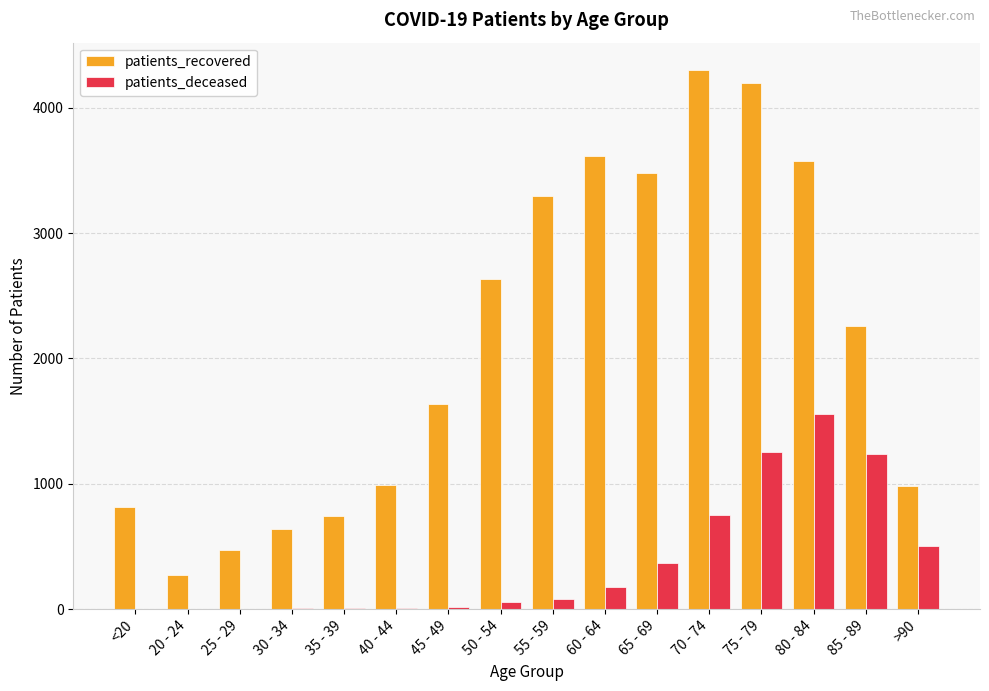

What value does the patients_recovered series have at <20, to the nearest 100?

800